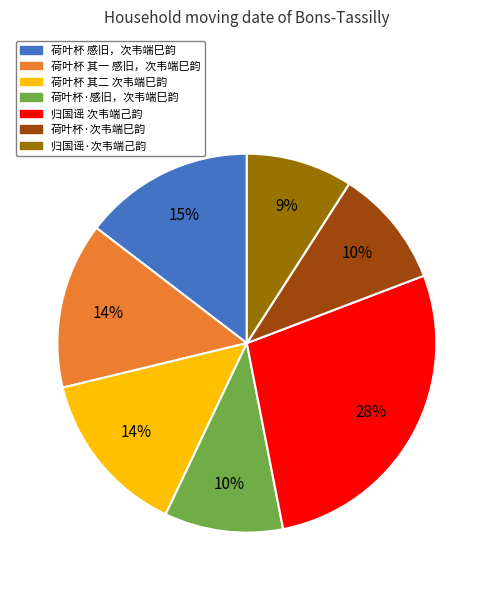

To the nearest percent, what percentage of the pie is 荷叶杯 感旧，次韦端巳韵?

15%